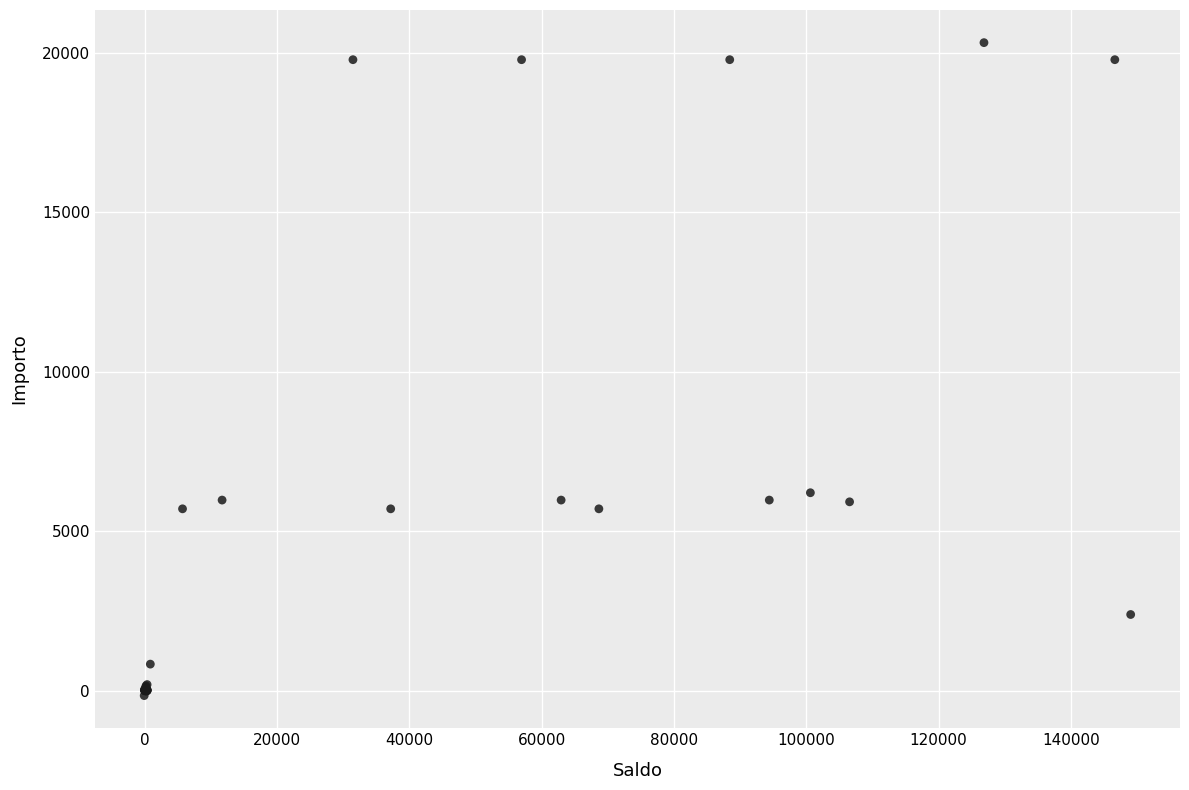

What Y value in the scatter plot is closest to 10084?

6211.0